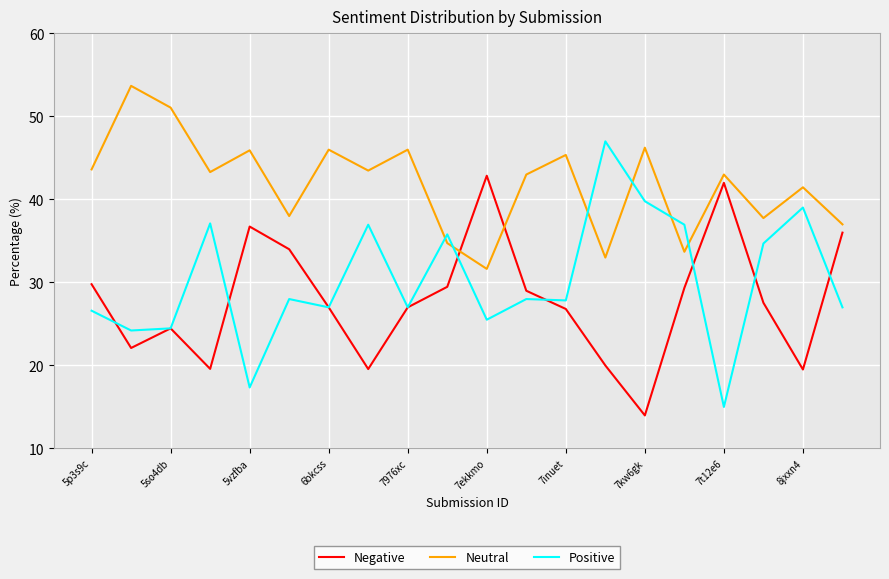

Rank the series by their average value, from highest to lowest.

Neutral, Positive, Negative